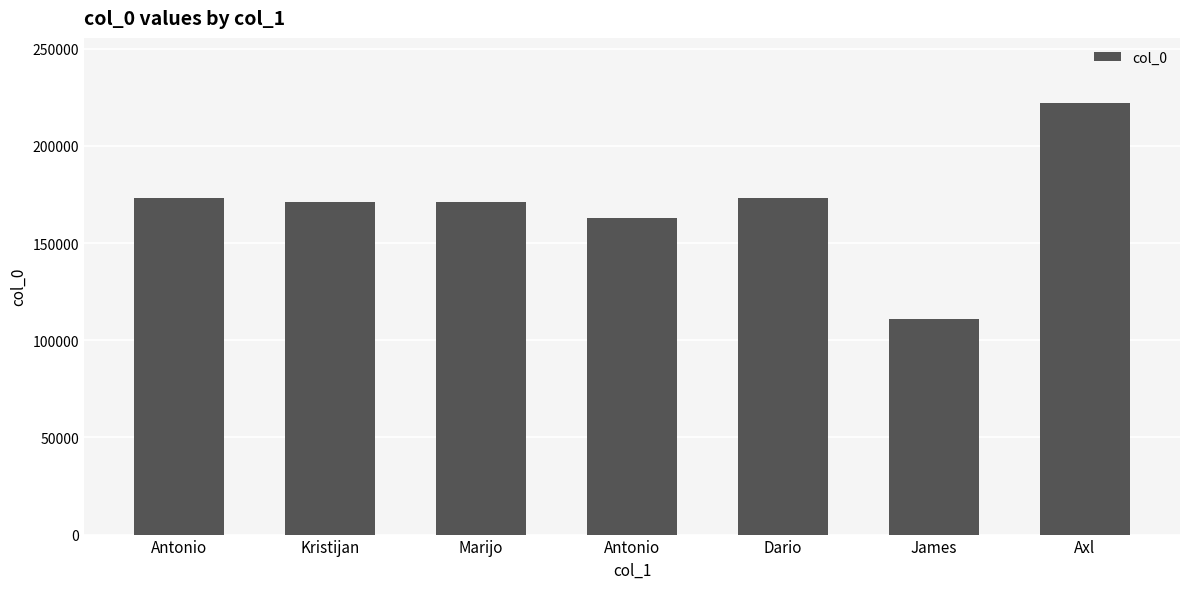

Are the bars horizontal?

No